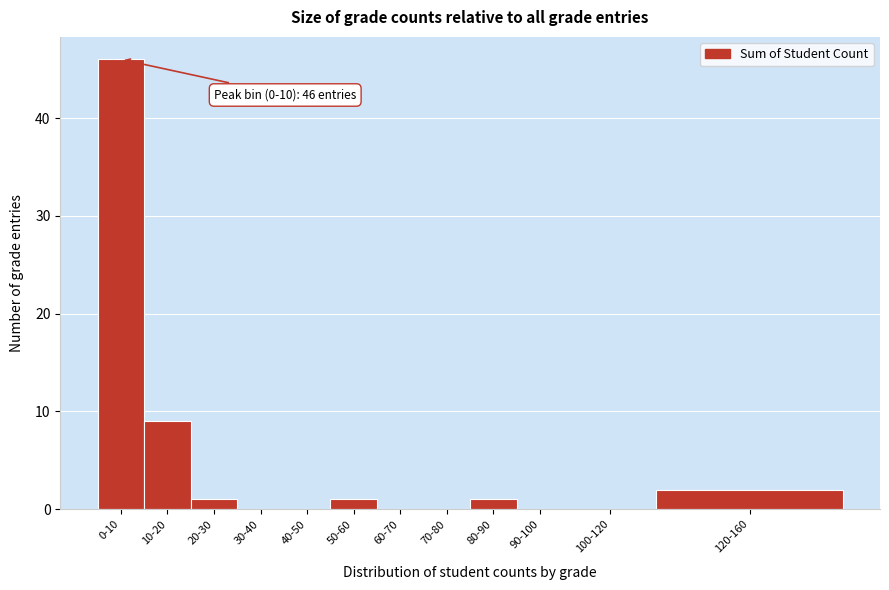

Reading left to right, extract all data points from this chart.

0-10=46	10-20=9	20-30=1	30-40=0	40-50=0	50-60=1	60-70=0	70-80=0	80-90=1	90-100=0	100-120=0	120-160=2